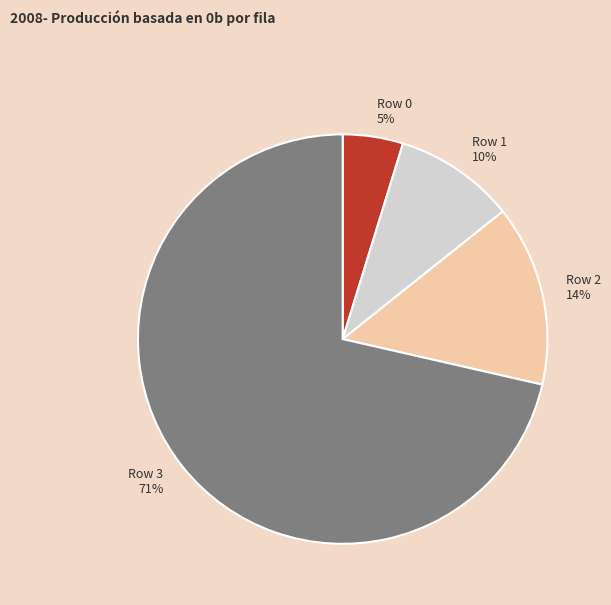

What percentage is the Row 2 slice, to the nearest percent?

14%